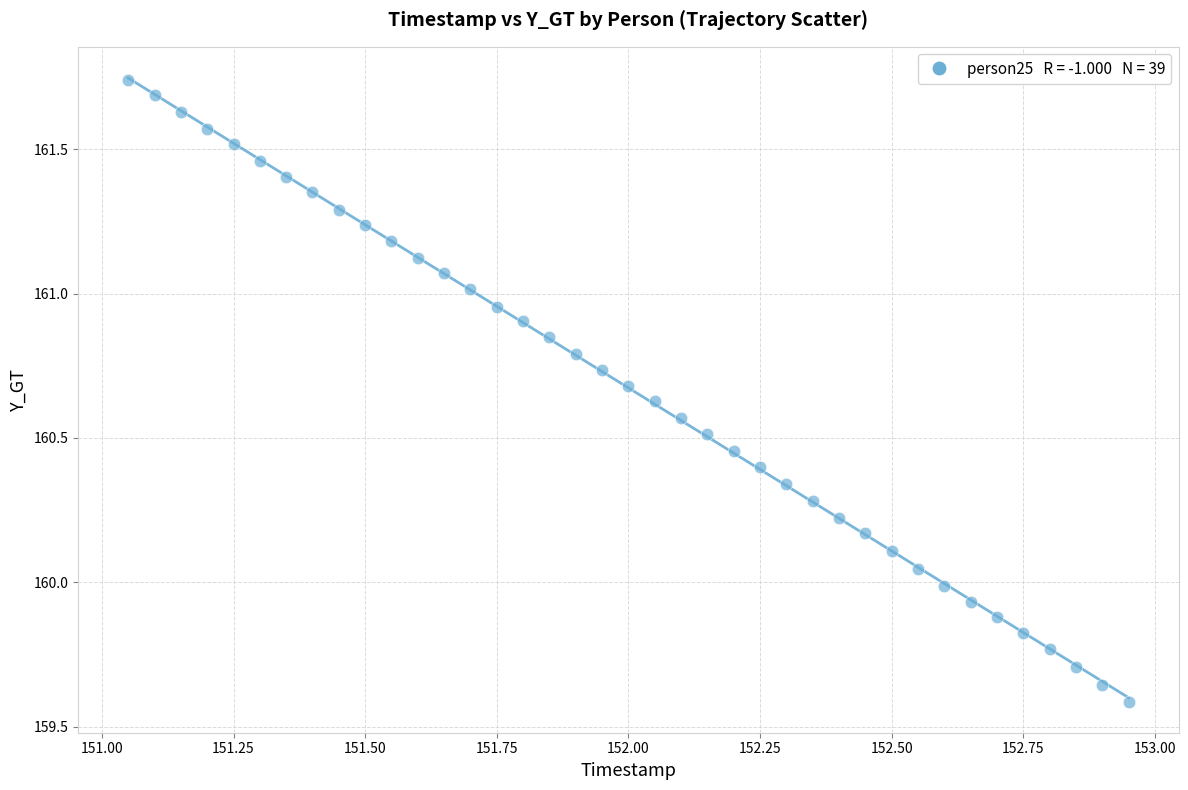

What is the range of X values (max minus min)?

1.9